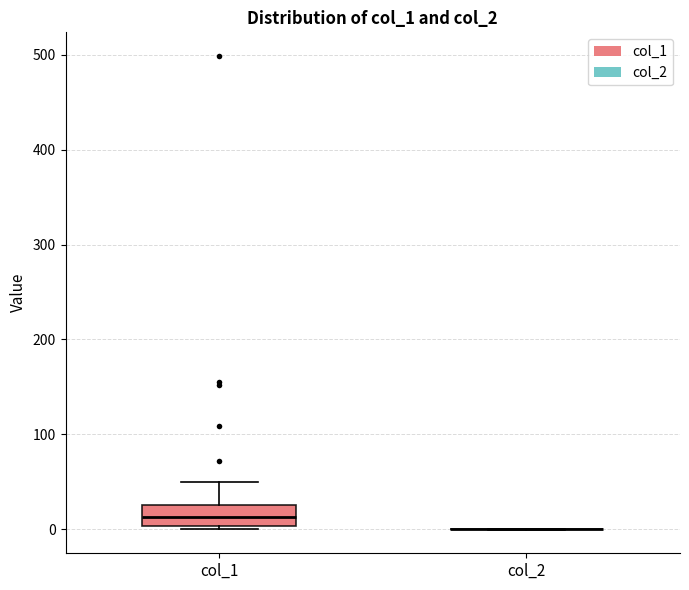

Reading left to right, read every box against the y-axis: the position of its median line, the range the box covers, and the ends of its whiskers. The values are not printed on the chart, so give them approximately, as read against the axis.

col_1: median 10, box 0 to 20, whiskers 0 (just below the box's lower edge) to 50
col_2: box collapsed to a line at 0, whiskers 0 to 0